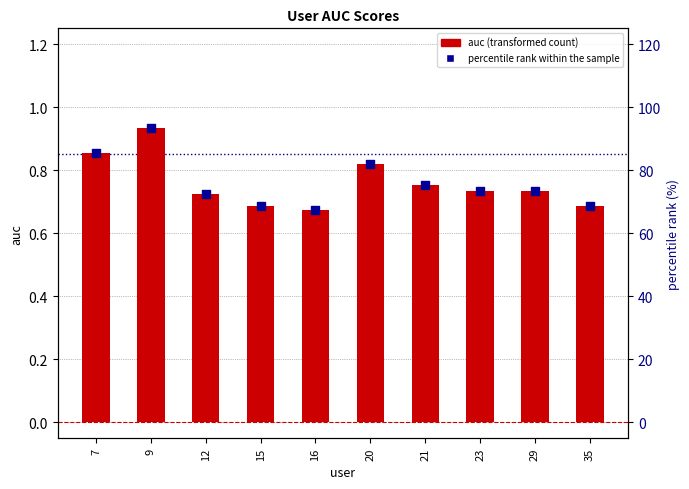

Which series has the widest spread of Y values?

auc